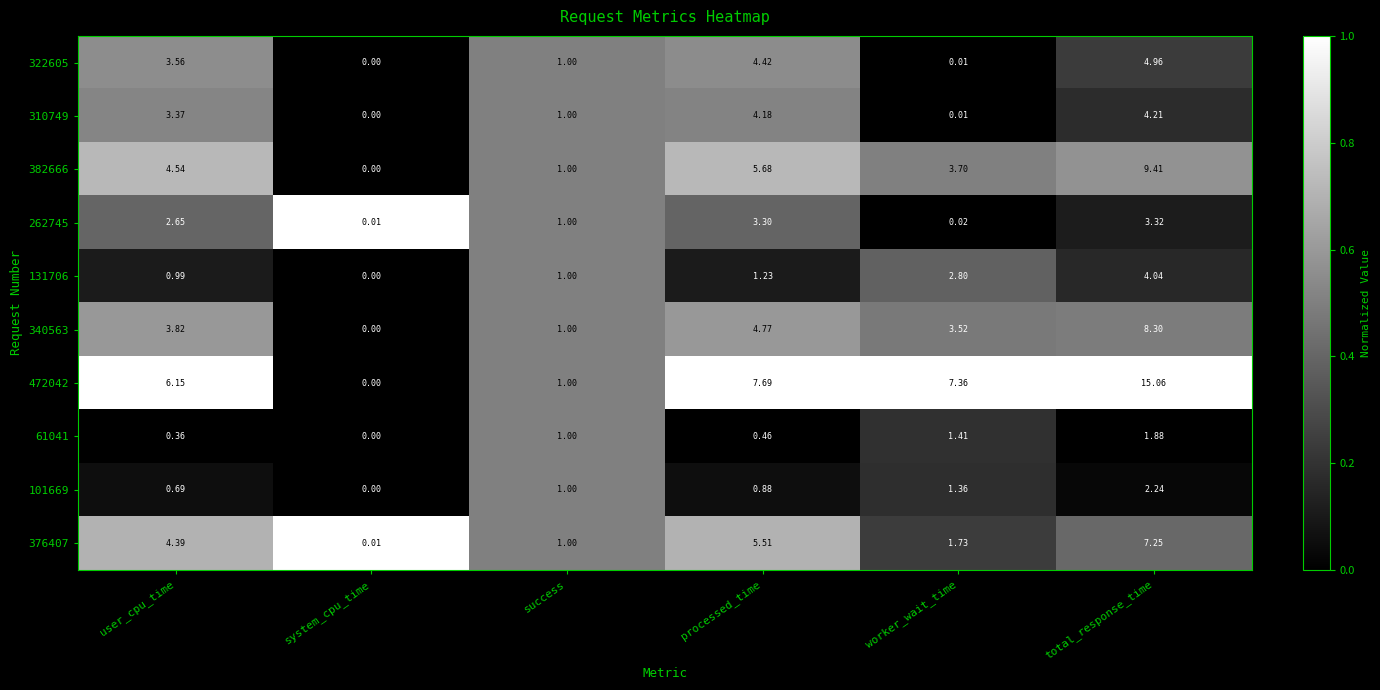

At which label is 376407 closest to 3?

worker_wait_time